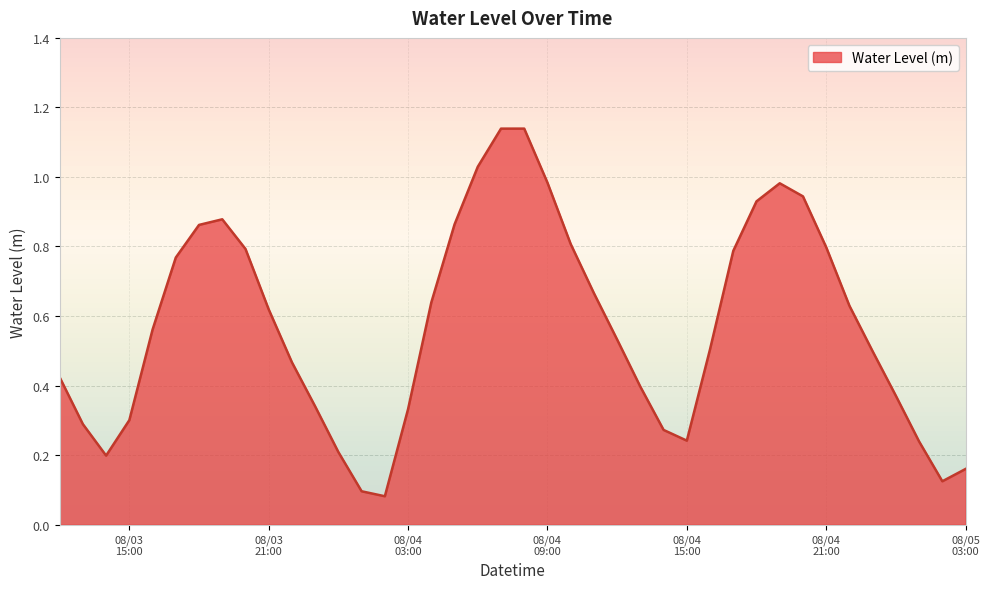

Does the chart have visible grid lines?

Yes